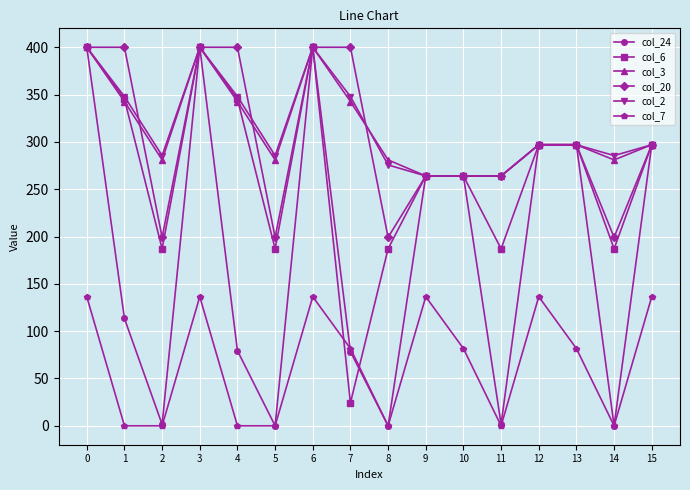

What is the total value across all series at 8?

942.9